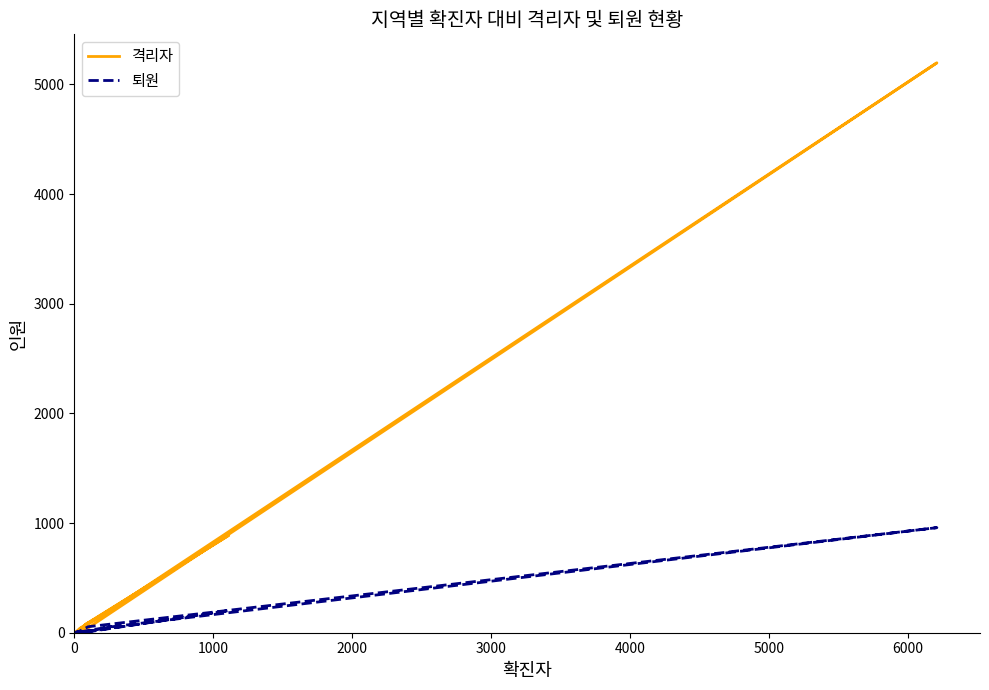

What position from the right is 6000?

11